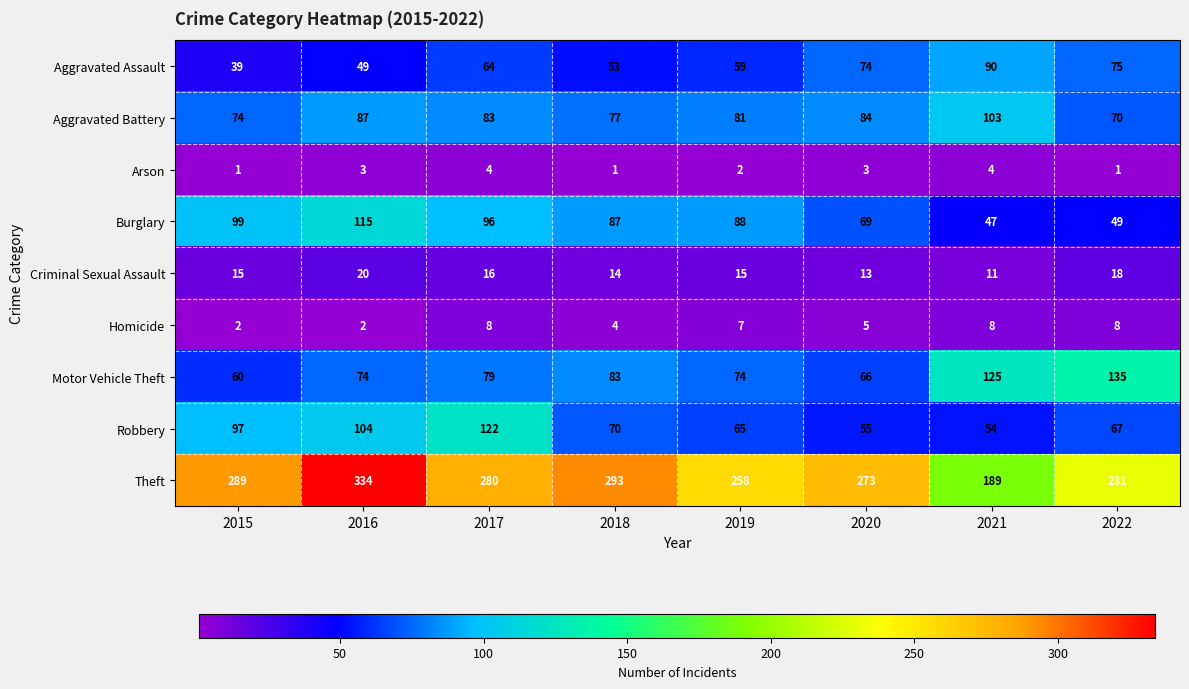

How many data points does each series have?

8